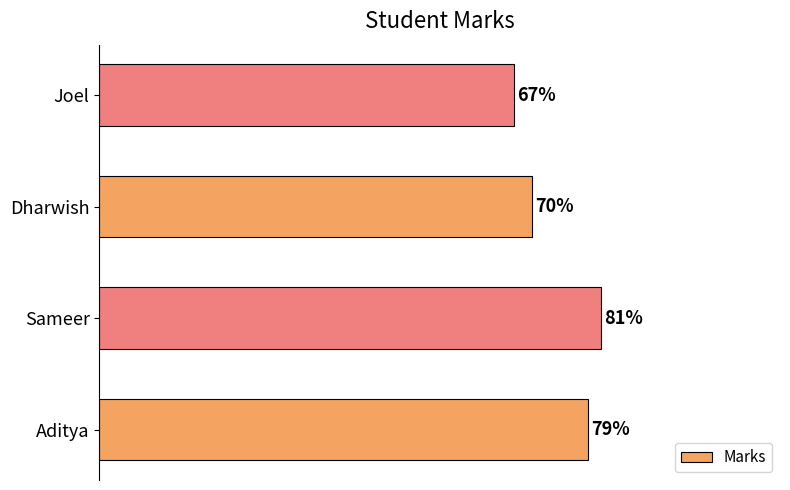

Which category has the lowest value across all series?

Joel